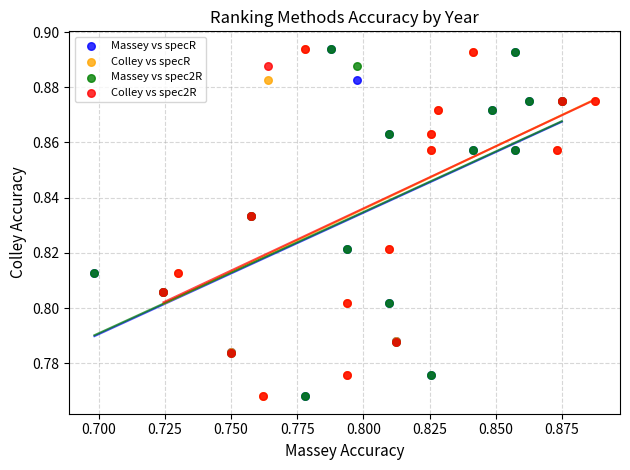

What are all the series names shown in the legend?

Massey vs specR, Colley vs specR, Massey vs spec2R, Colley vs spec2R